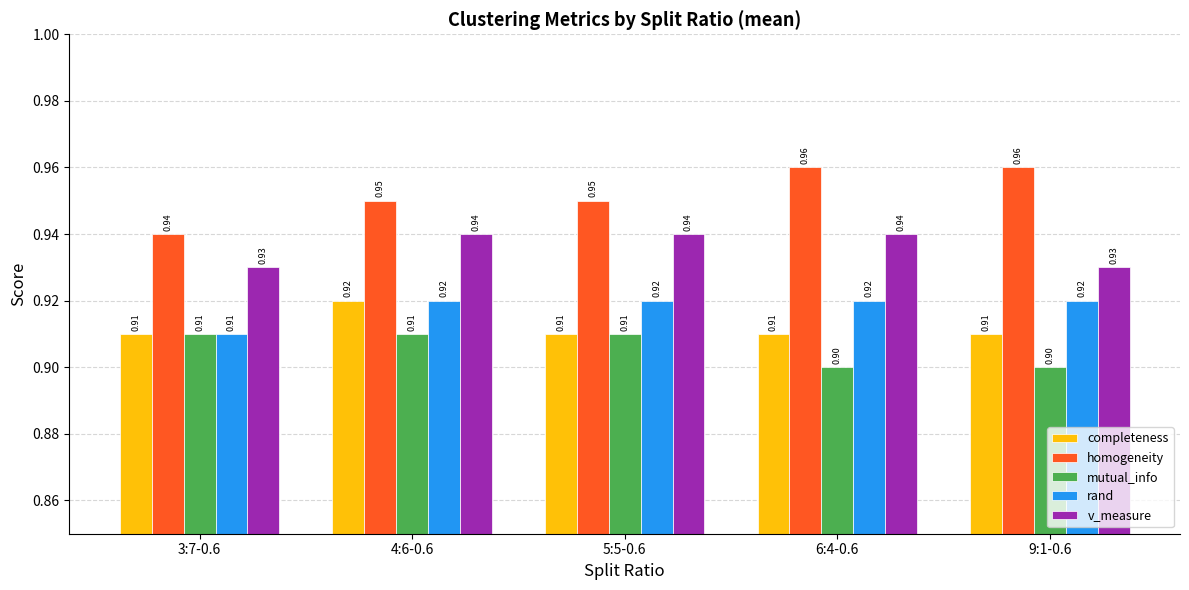

What position from the right is 6:4-0.6?

2